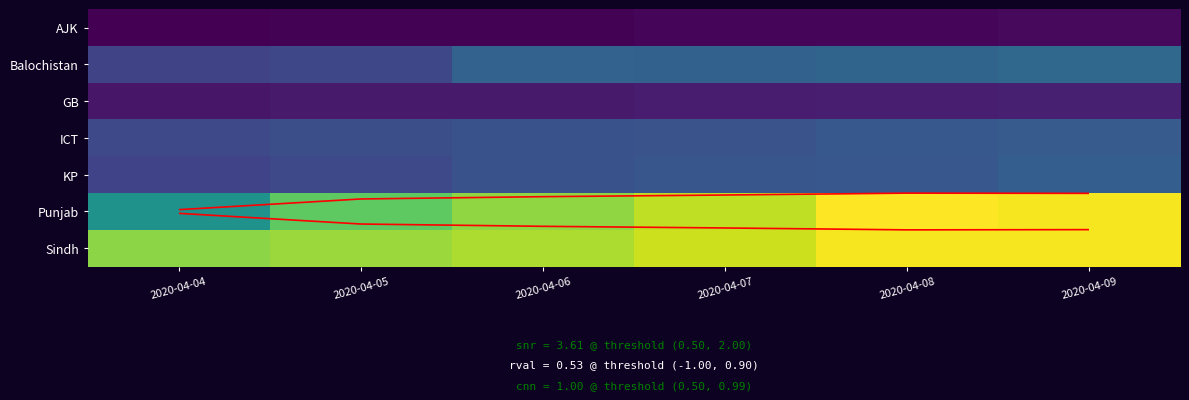

What is the total value across all series at 2020-04-04?

22726